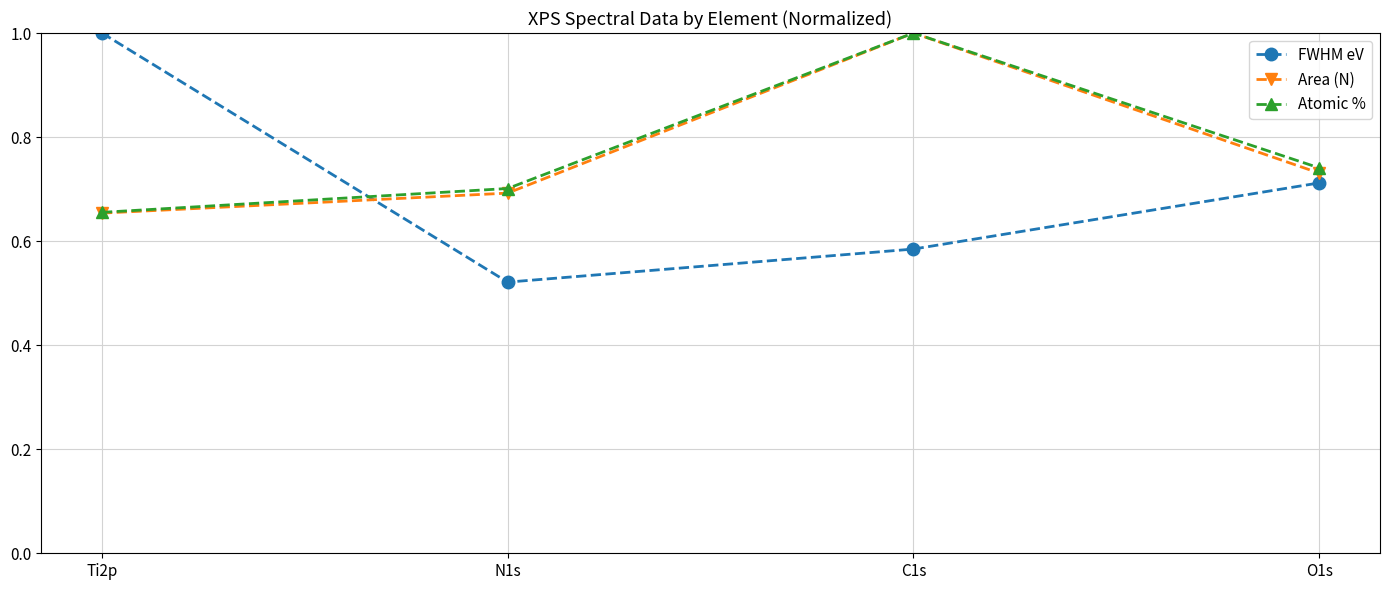

True or false: Atomic % has more than 0 points higher than both neighbors.

True